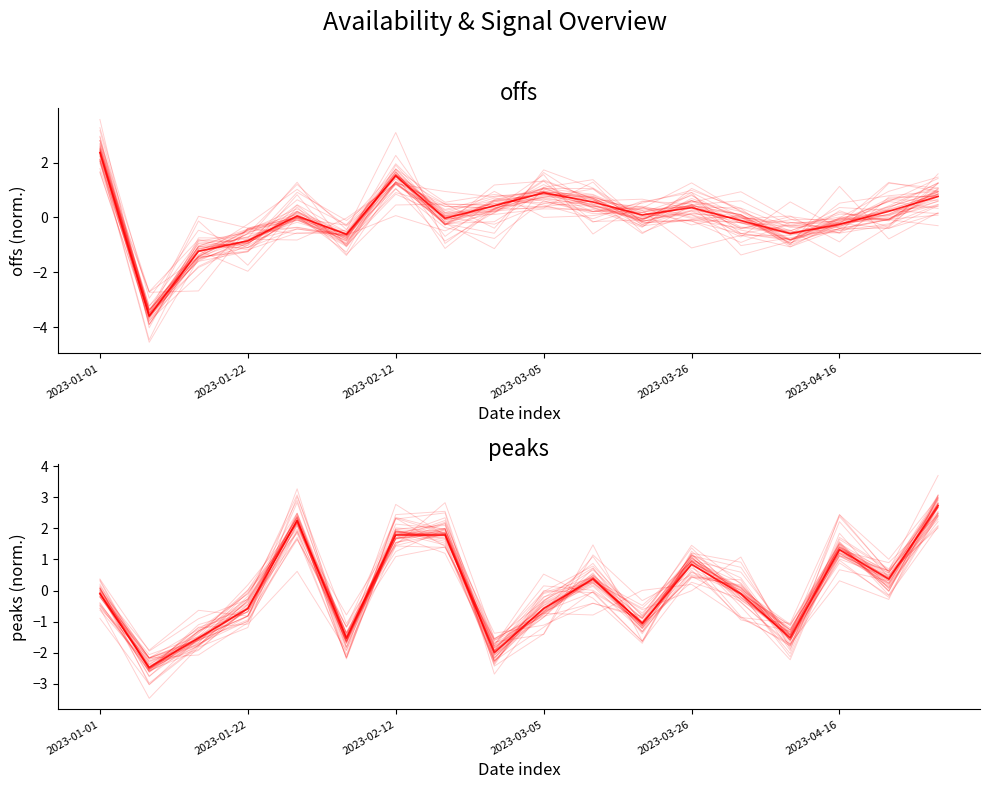

At 10, list the series in order from smallest to largest.

peaks, offs